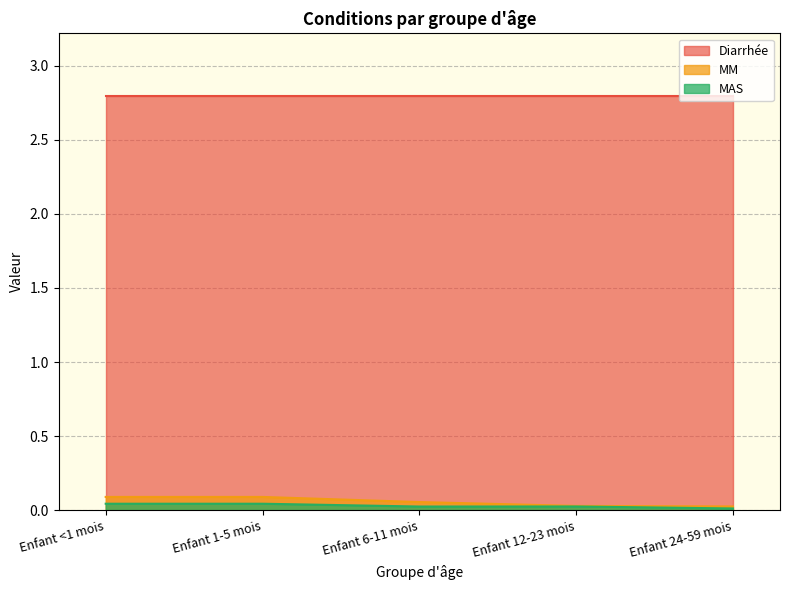

Which has a higher value, Enfant 6-11 mois or Enfant 12-23 mois?

Enfant 6-11 mois